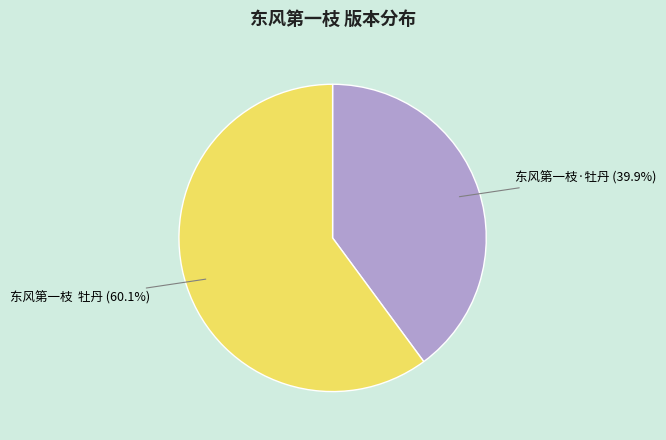

Which slice is the smallest?

东风第一枝·牡丹